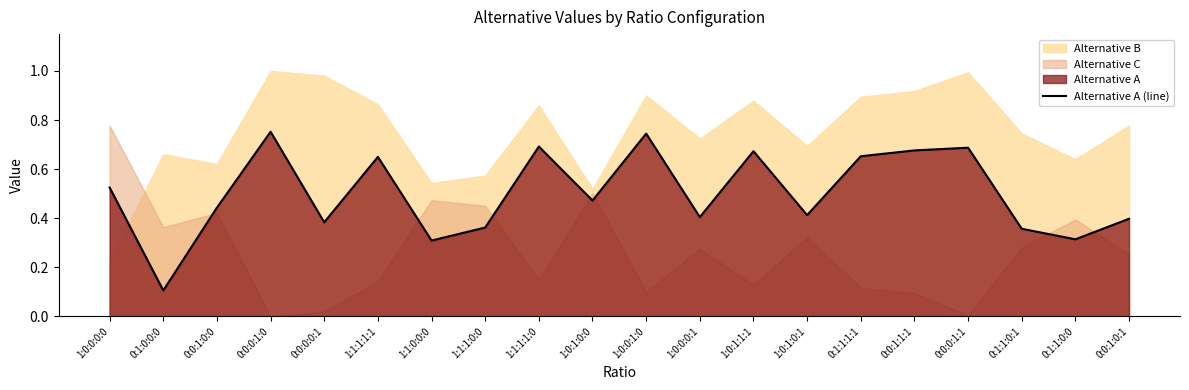

What is the minimum value shown in the chart?

0.1